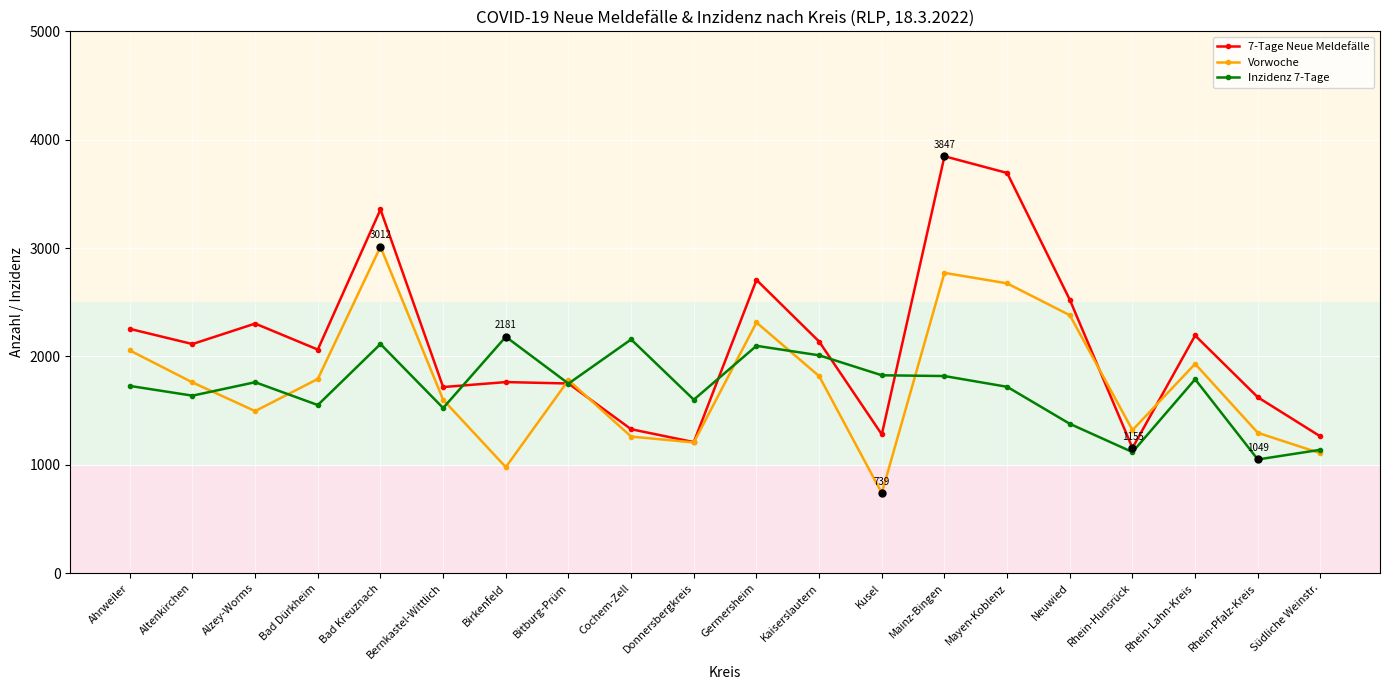

List the series in order of their peak value, lowest first.

Inzidenz 7-Tage, Vorwoche, 7-Tage Neue Meldefälle